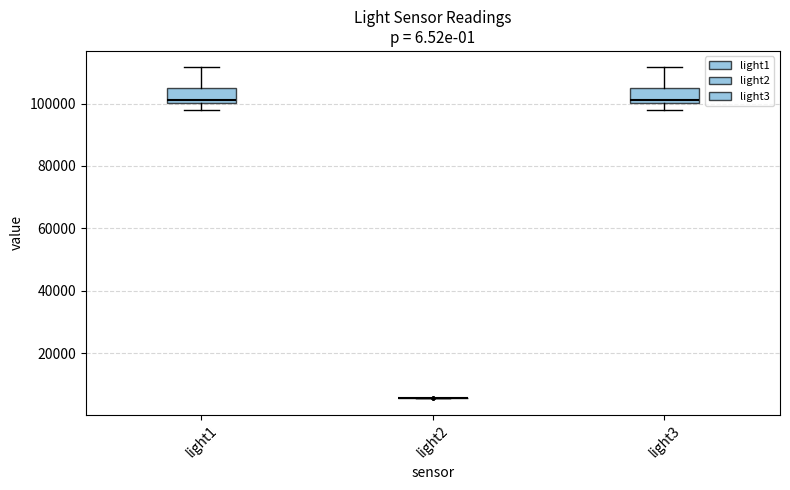

Reading left to right, transcribe this box plot: for each box, give where its median line is, the range the box spans, and where its two whiskers end, as read against the y-axis. The values are not printed on the chart, so give them approximately, as read against the axis.

light1: median 102000, box 100000 to 106000, whiskers 98000 to 112000
light2: box collapsed to a line at 6000, whiskers 6000 to 6000
light3: median 102000, box 100000 to 106000, whiskers 98000 to 112000